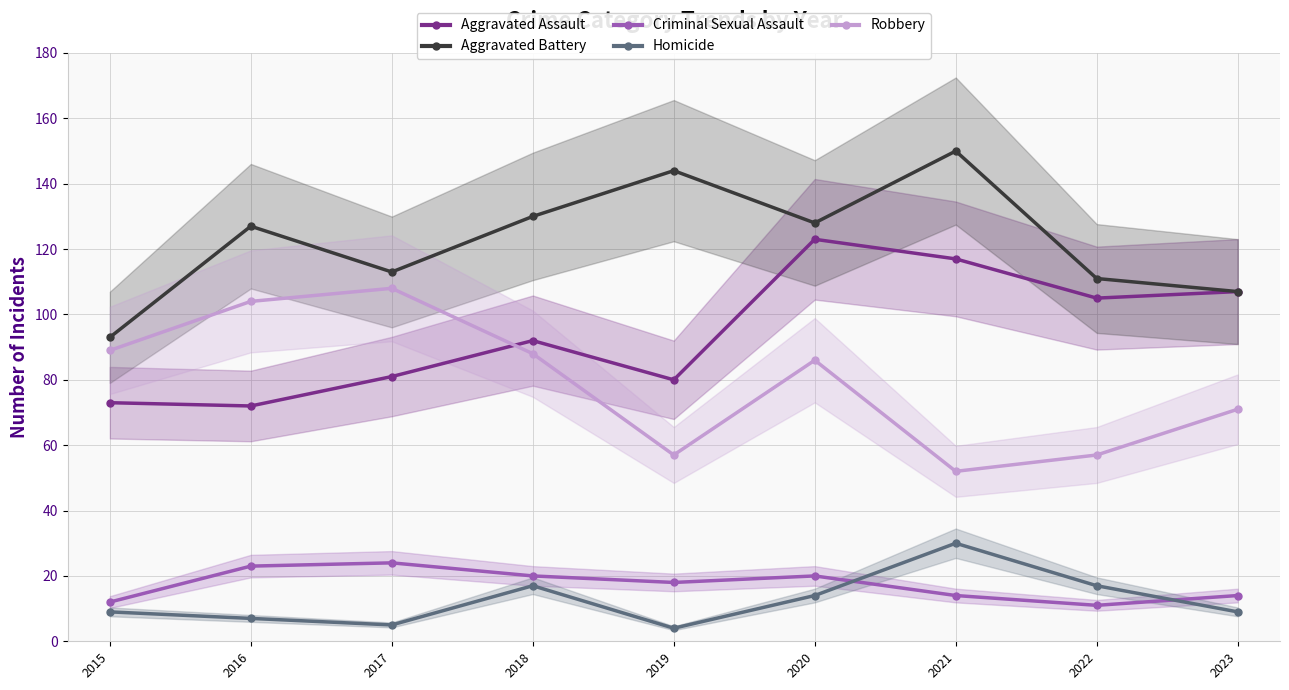

Which series ends up on top after the final intersection of Robbery and Aggravated Assault?

Aggravated Assault